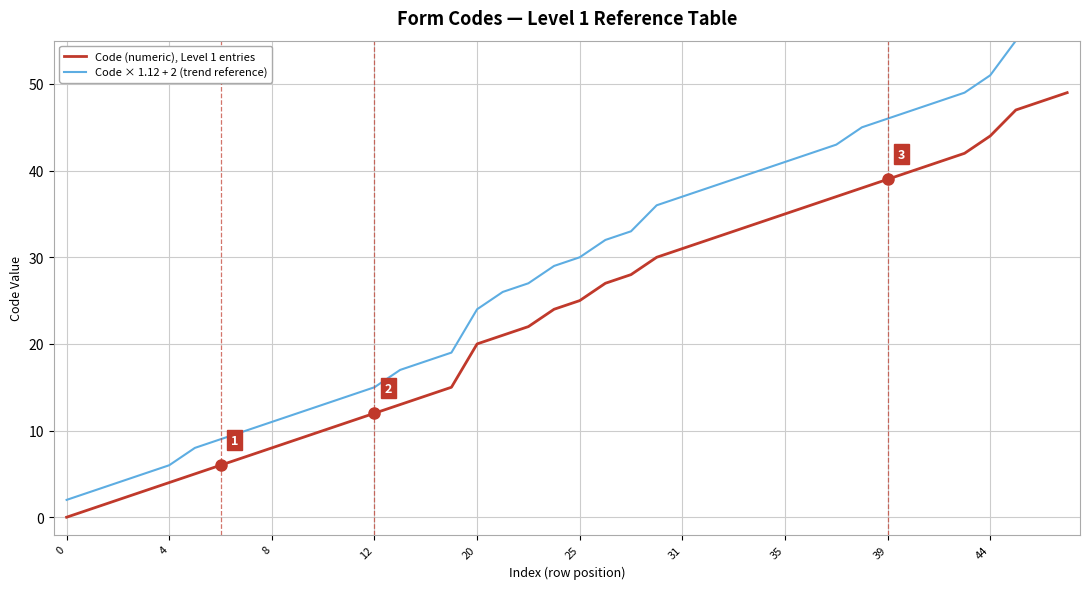

Which series has the largest range (max minus min)?

Code × 1.12 + 2 (trend reference)